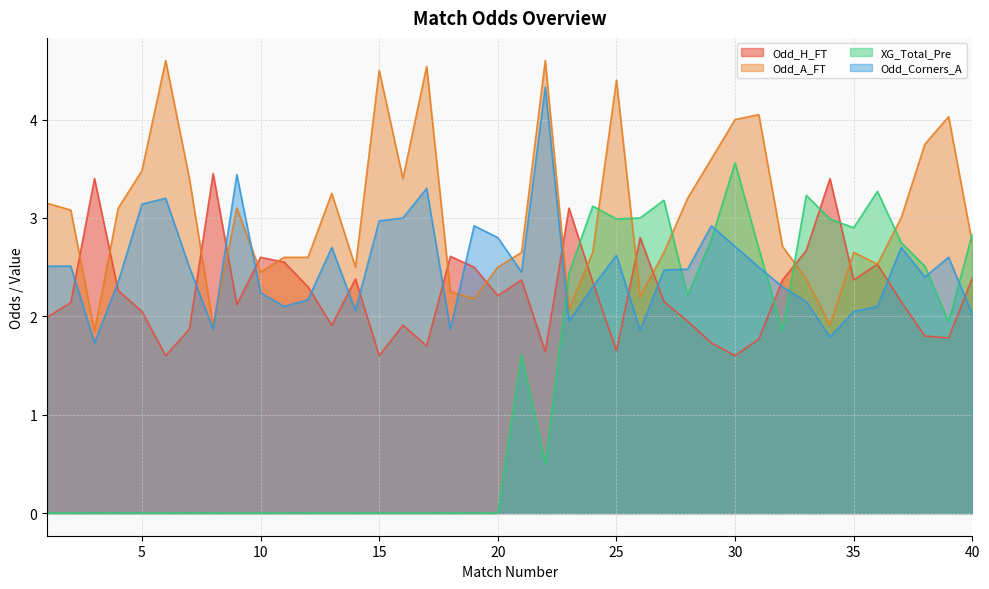

Reading left to right, what are all the values shown in this chart?

Odd_H_FT: 2.0	2.1	3.4	2.3	2.0	1.6	1.9	3.5	2.1	2.6	2.5	2.3	1.9	2.4	1.6	1.9	1.7	2.6	2.5	2.2	2.4	1.6	3.1	2.4	1.6	2.8	2.1	1.9	1.7	1.6	1.8	2.4	2.7	3.4	2.4	2.5	2.1	1.8	1.8	2.4
Odd_A_FT: 3.1	3.1	1.9	3.1	3.5	4.6	3.4	1.9	3.1	2.5	2.6	2.6	3.2	2.5	4.5	3.4	4.5	2.2	2.2	2.5	2.6	4.6	2.1	2.6	4.4	2.2	2.6	3.2	3.6	4.0	4.0	2.7	2.4	1.9	2.6	2.5	3.0	3.8	4.0	2.7
XG_Total_Pre: 0.0	0.0	0.0	0.0	0.0	0.0	0.0	0.0	0.0	0.0	0.0	0.0	0.0	0.0	0.0	0.0	0.0	0.0	0.0	0.0	1.6	0.5	2.4	3.1	3.0	3.0	3.2	2.2	2.8	3.6	2.7	1.9	3.2	3.0	2.9	3.3	2.8	2.5	1.9	2.8
Odd_Corners_A: 2.5	2.5	1.7	2.4	3.1	3.2	2.5	1.9	3.4	2.2	2.1	2.2	2.7	2.1	3.0	3.0	3.3	1.9	2.9	2.8	2.5	4.3	1.9	2.3	2.6	1.9	2.5	2.5	2.9	2.7	2.5	2.3	2.1	1.8	2.0	2.1	2.7	2.4	2.6	2.0